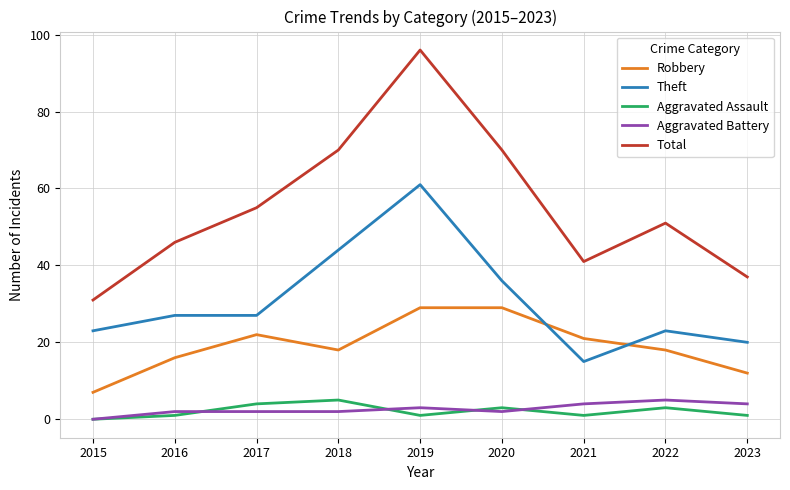

Which series changed the most between 2019 and 2023?

Total